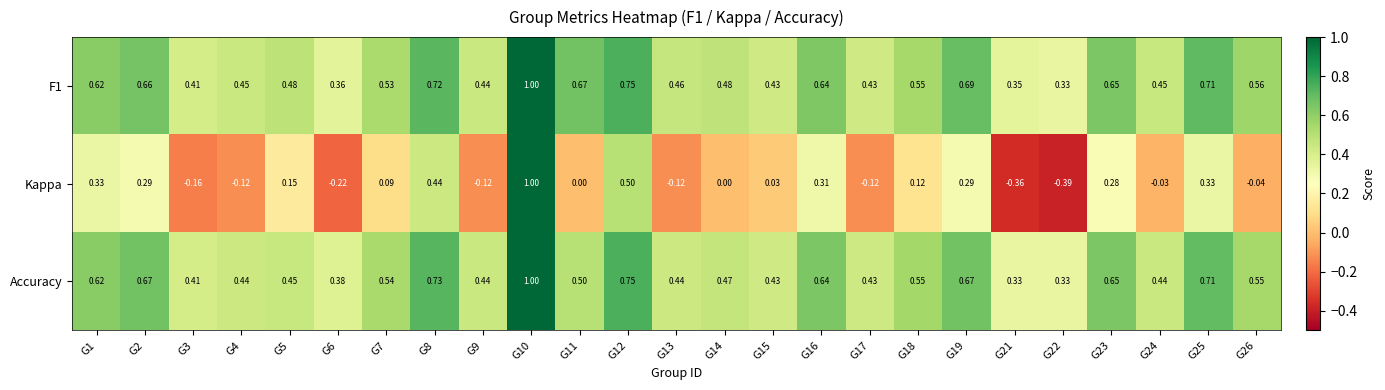

How many data points does each series have?

25